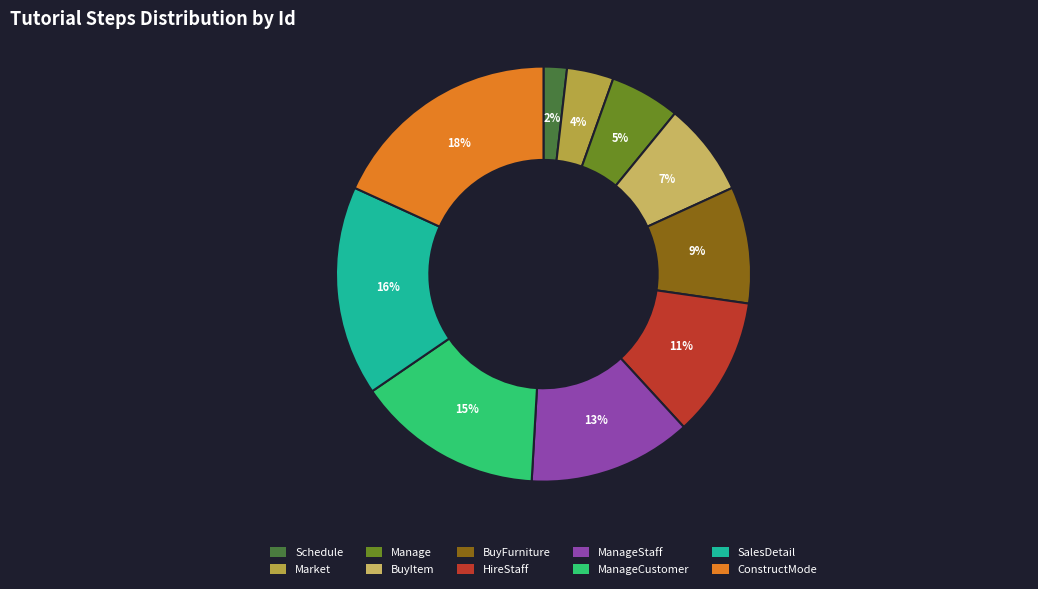

To the nearest percent, what is the difference between the BuyItem and BuyFurniture slice percentages?

2%